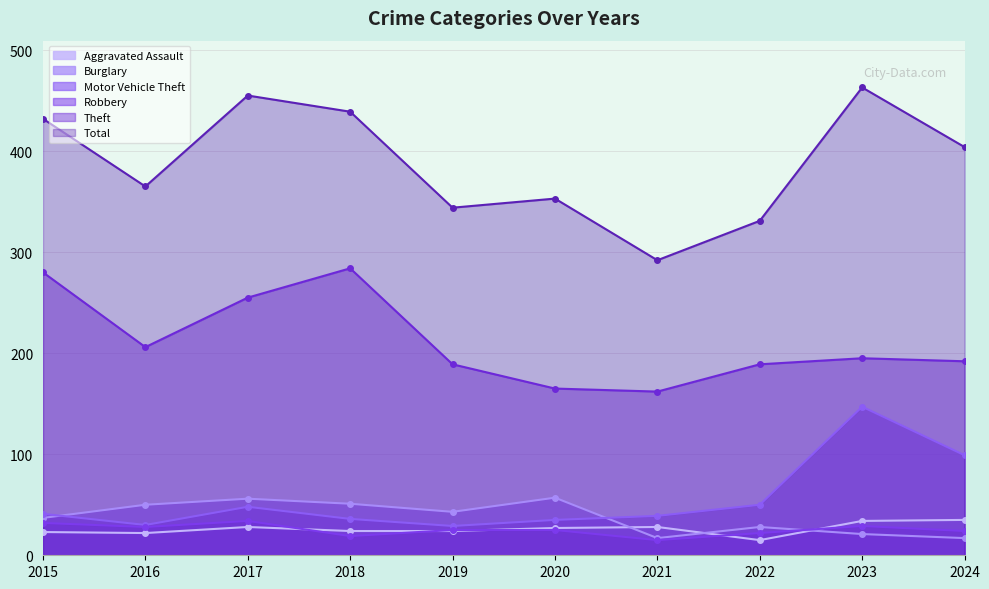

True or false: Theft and Burglary intersect in this chart.

False